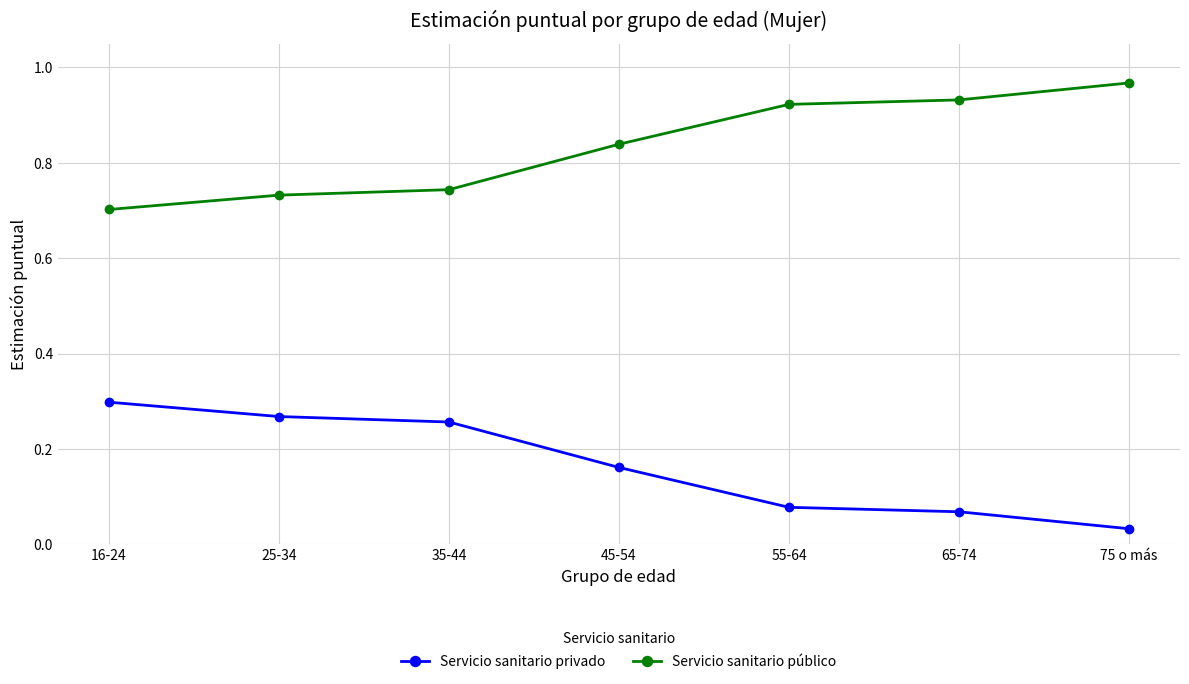

True or false: Servicio sanitario público and Servicio sanitario privado intersect in this chart.

False